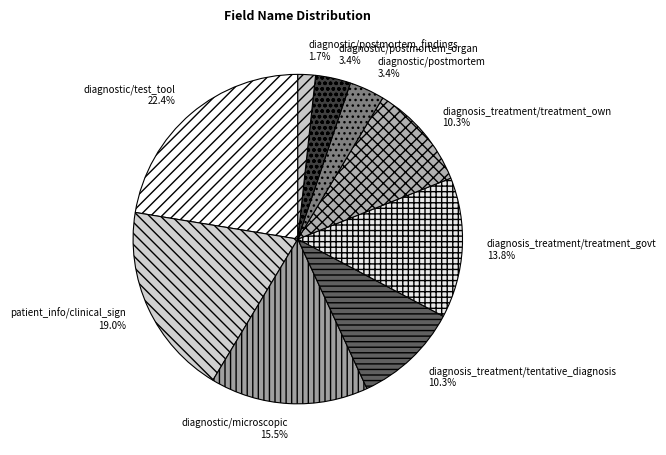

Is there a majority slice in this chart?

No